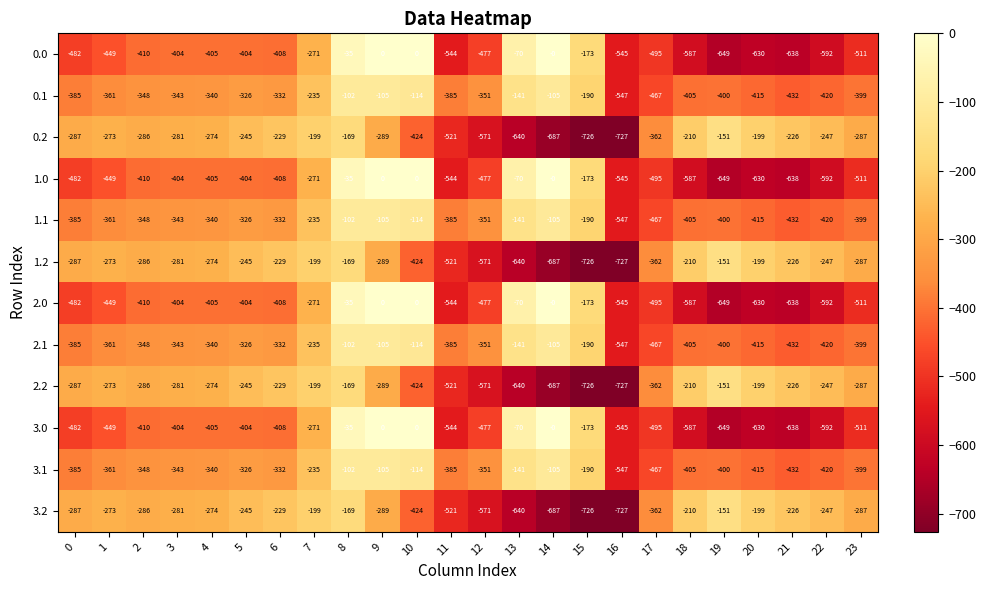

Which category has the lowest value across all series?

16